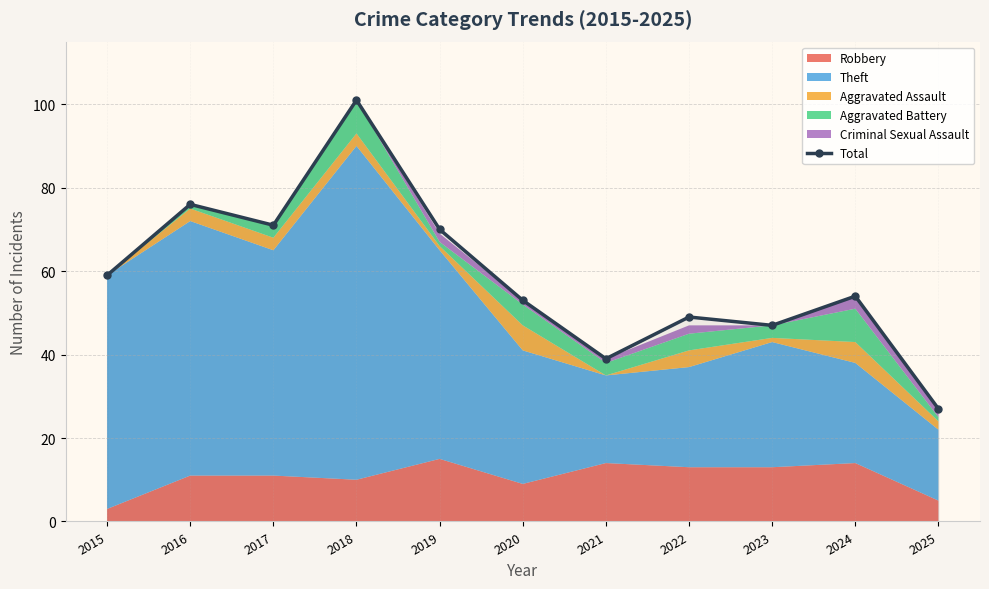

What is the value of the 6th point from the left?

53